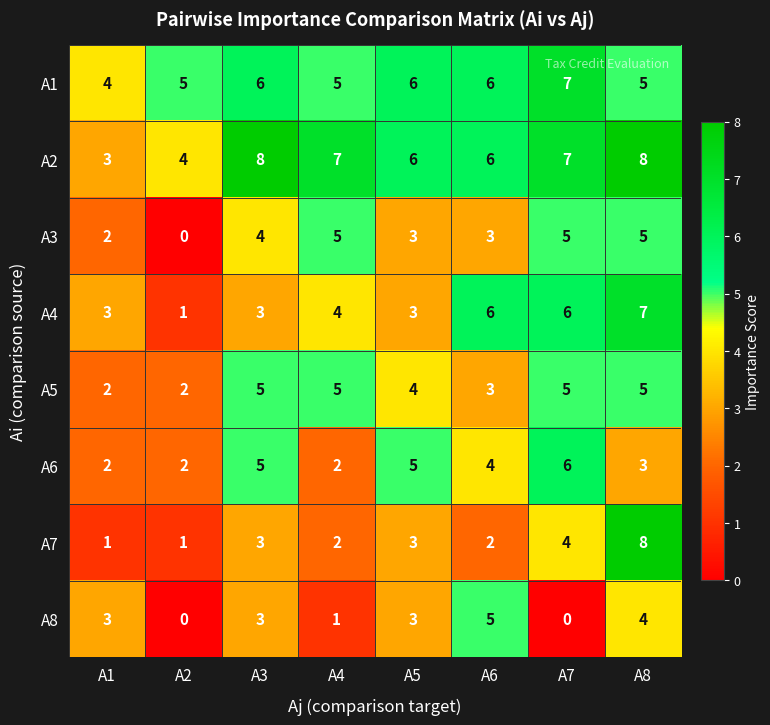

At how many categories does at least one series exceed 2?

8